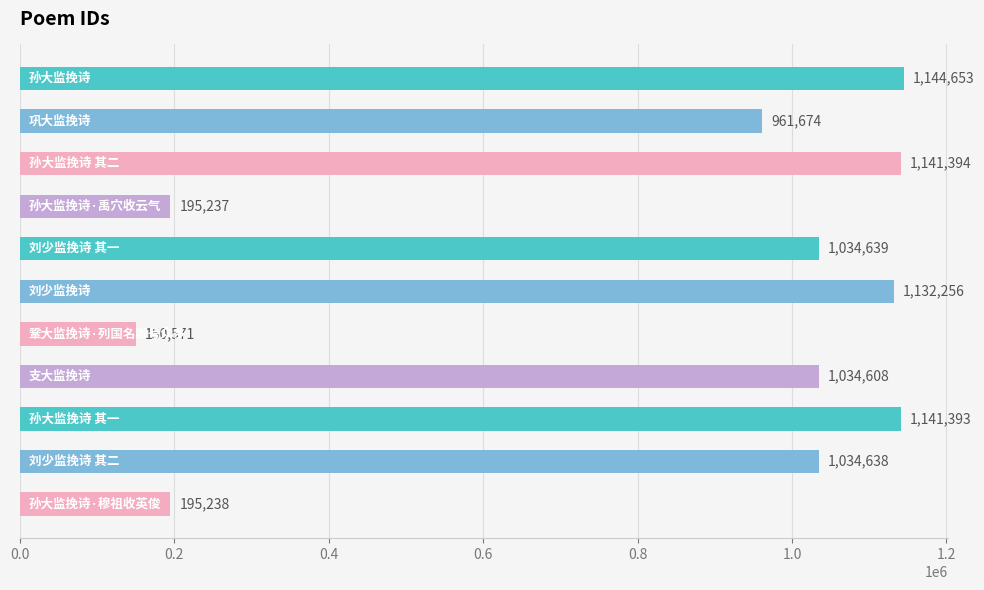

What is the maximum value shown in the chart?

1144653